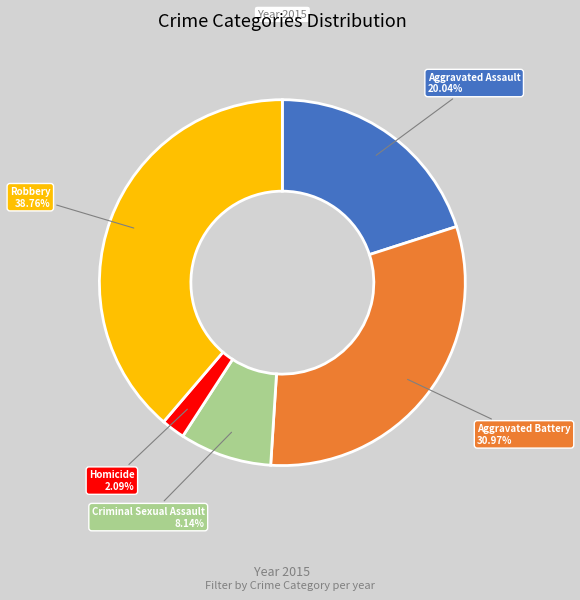

Count the number of slices in the pie.

5